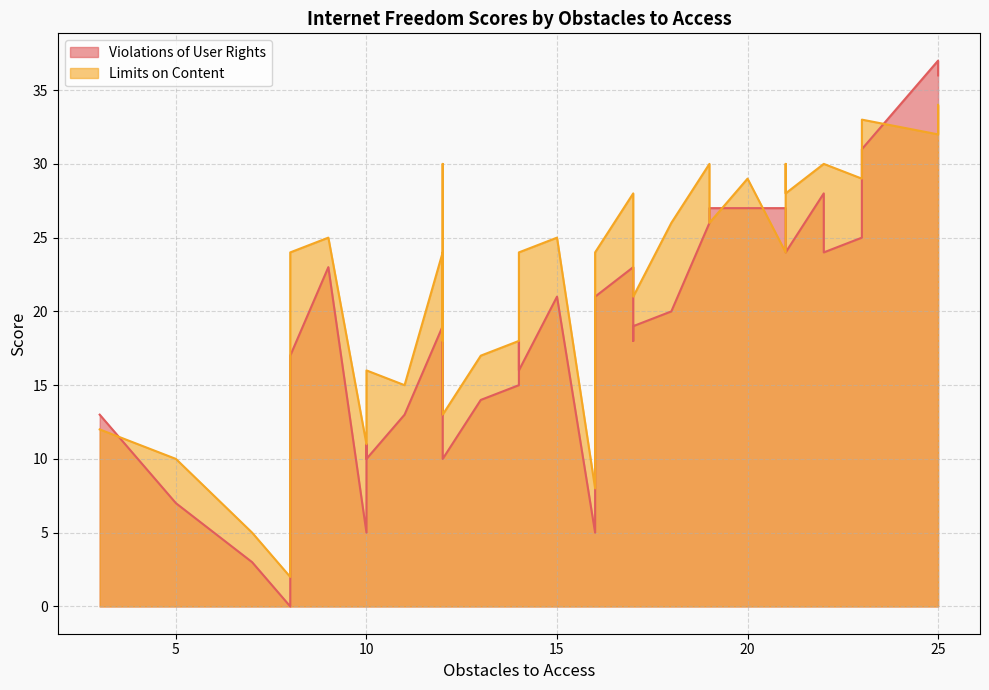

How many intersections are there between Limits on Content and Violations of User Rights?

6